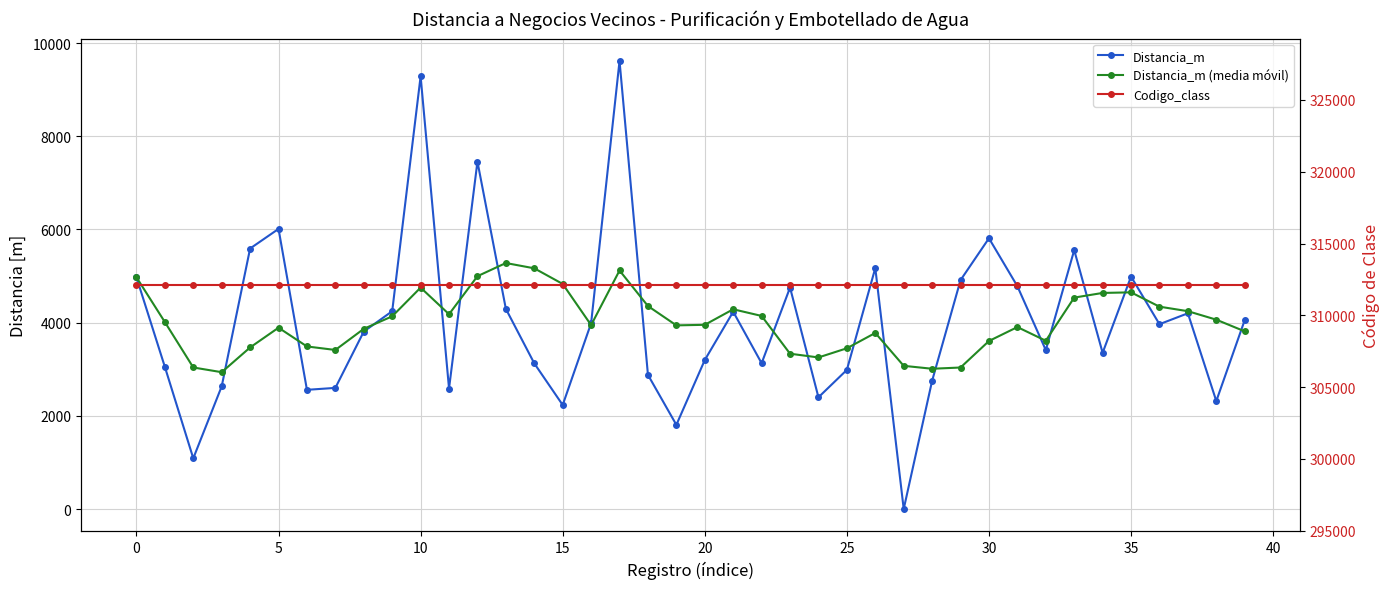

What is the label of the 17th point from the right?

23